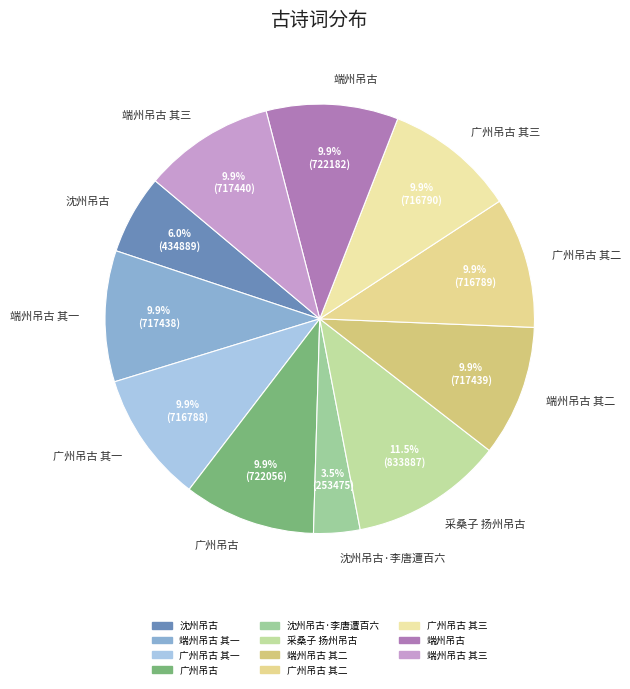

Is there any slice that represents more than half of the pie?

No